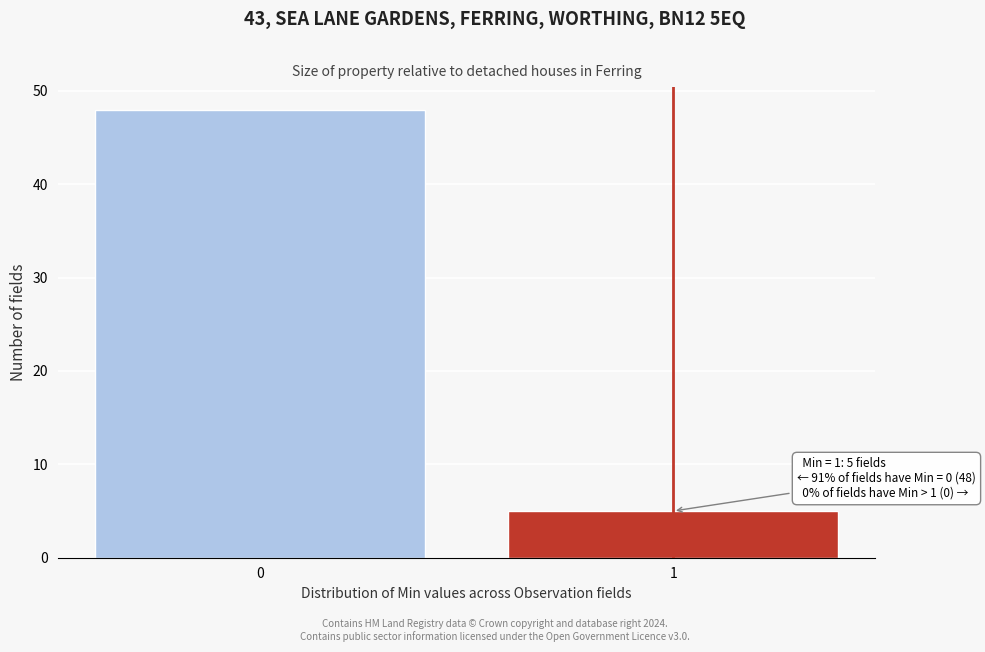

Reading left to right, list all the values displayed in this chart.

0=48	1=5